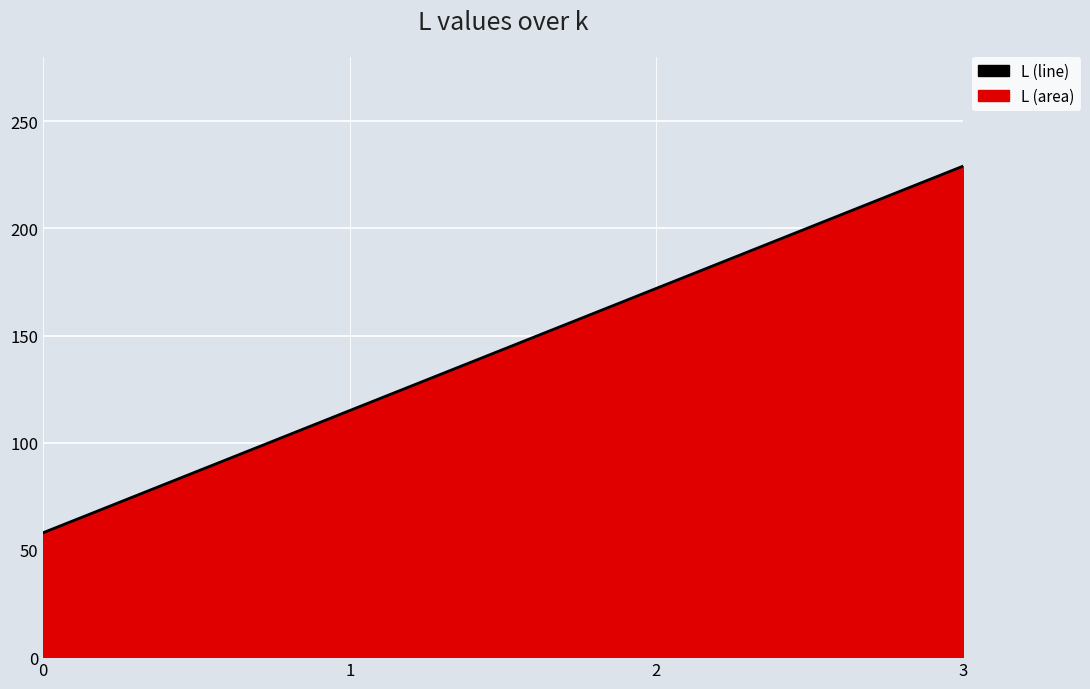

Which has a higher value, 3 or 2?

3